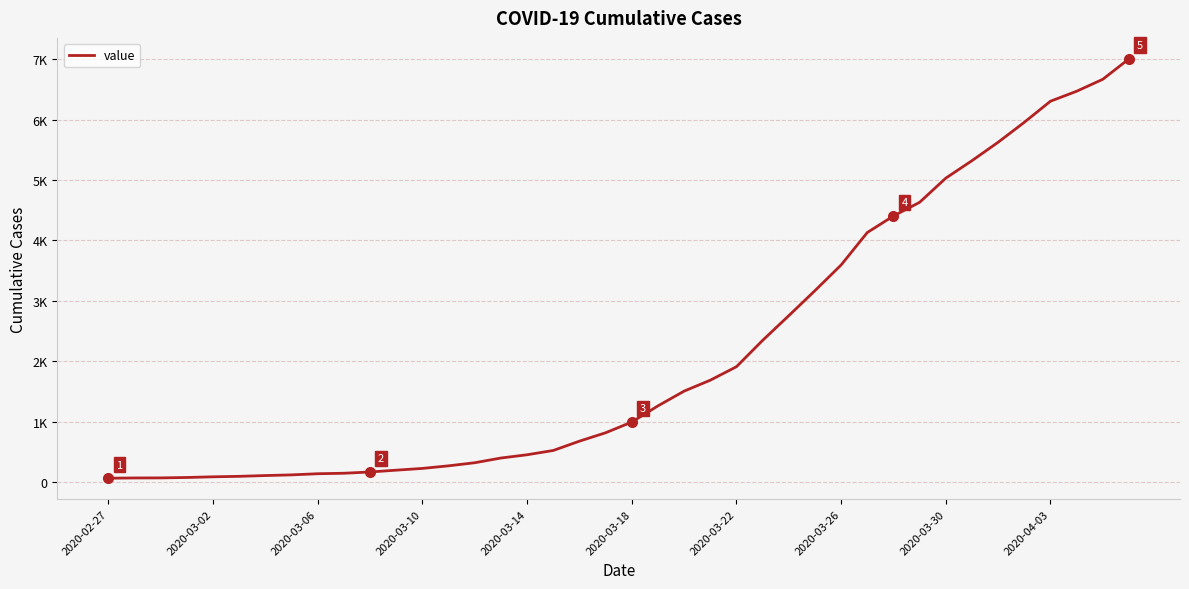

What is the difference between the maximum and minimum values?

6940